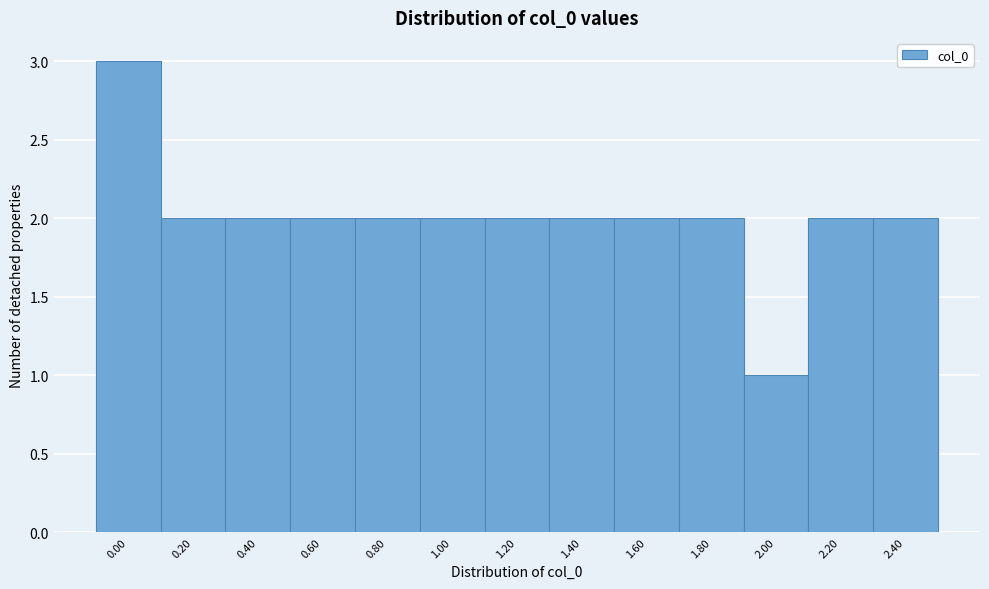

Reading left to right, transcribe all the data shown in this chart.

3	2	2	2	2	2	2	2	2	2	1	2	2